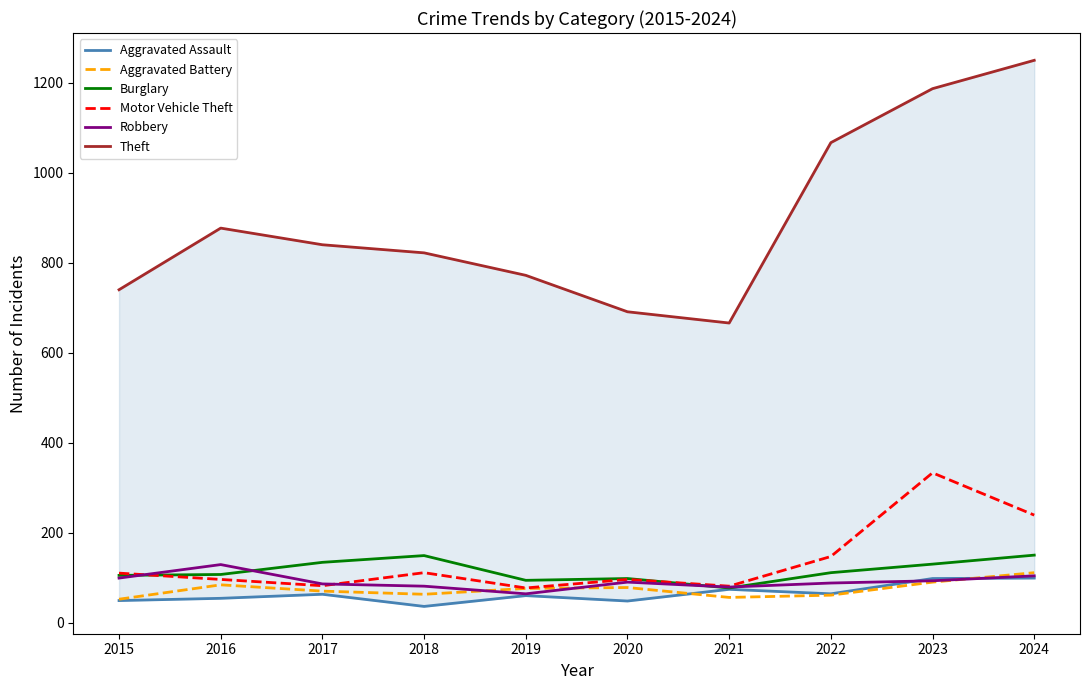

How many values in the Burglary series exceed 111?

4